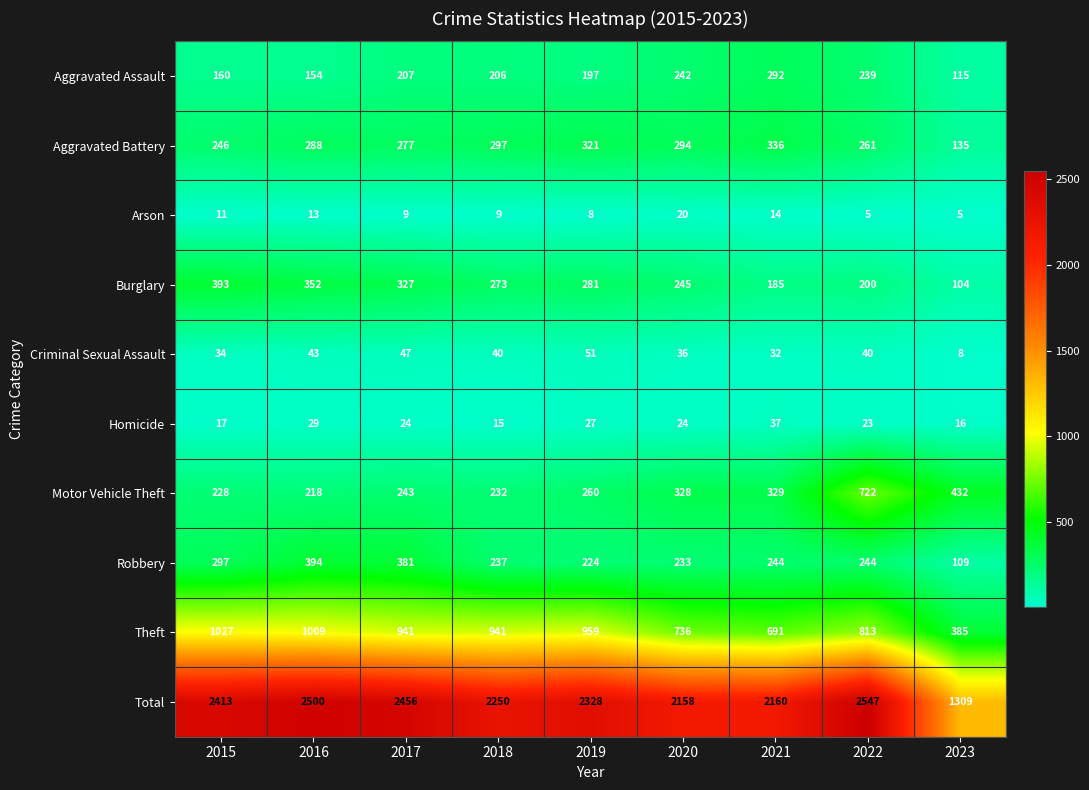

Which category has the highest value across all series?

2022